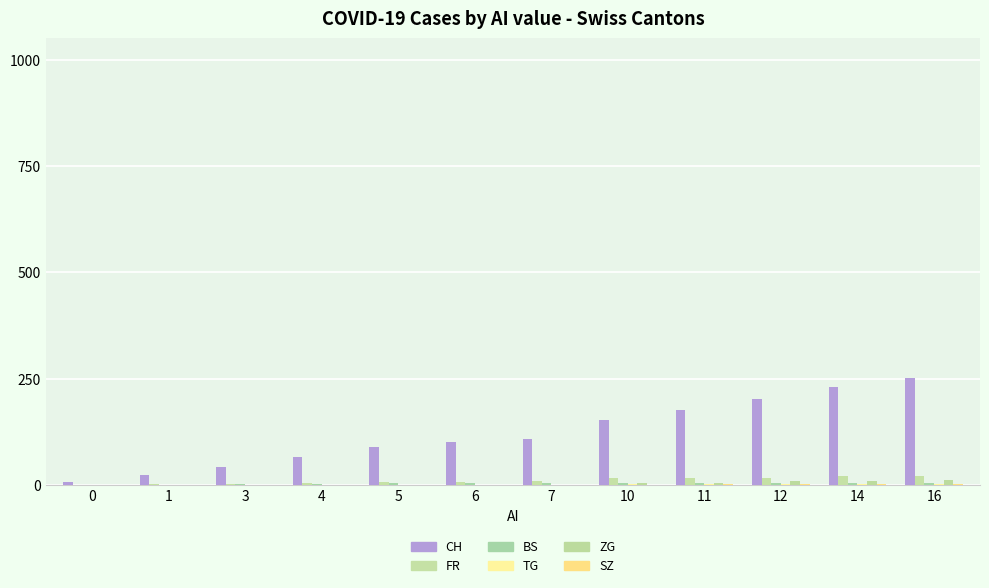

How many groups of bars are there?

12